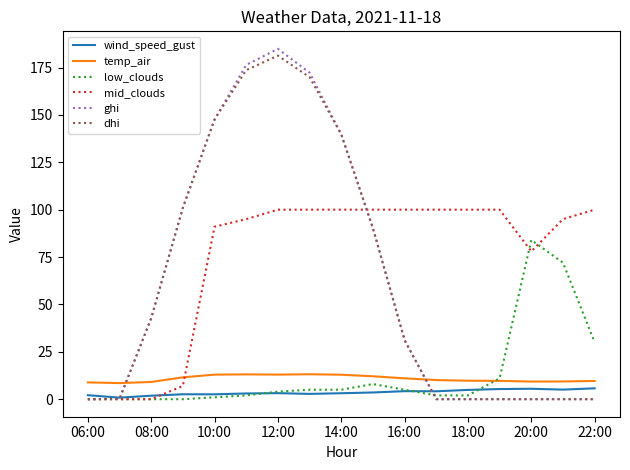

Which series has the largest total across all categories?

mid_clouds